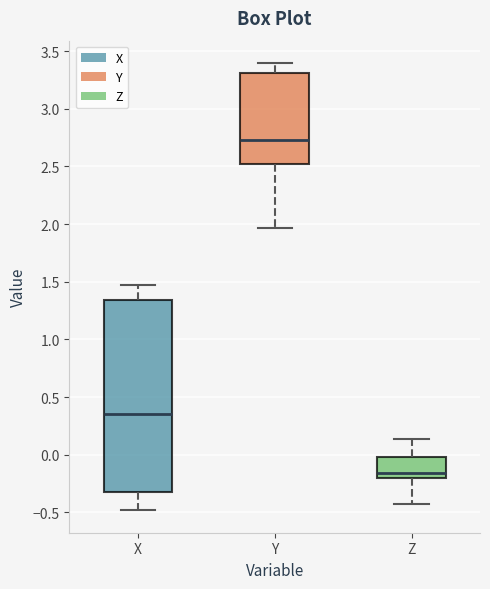

Which box's median line is the highest?

Y